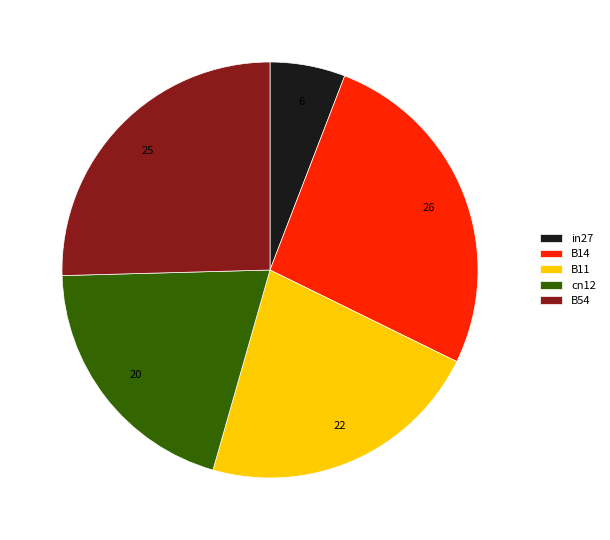

How many slices are in this pie chart?

5